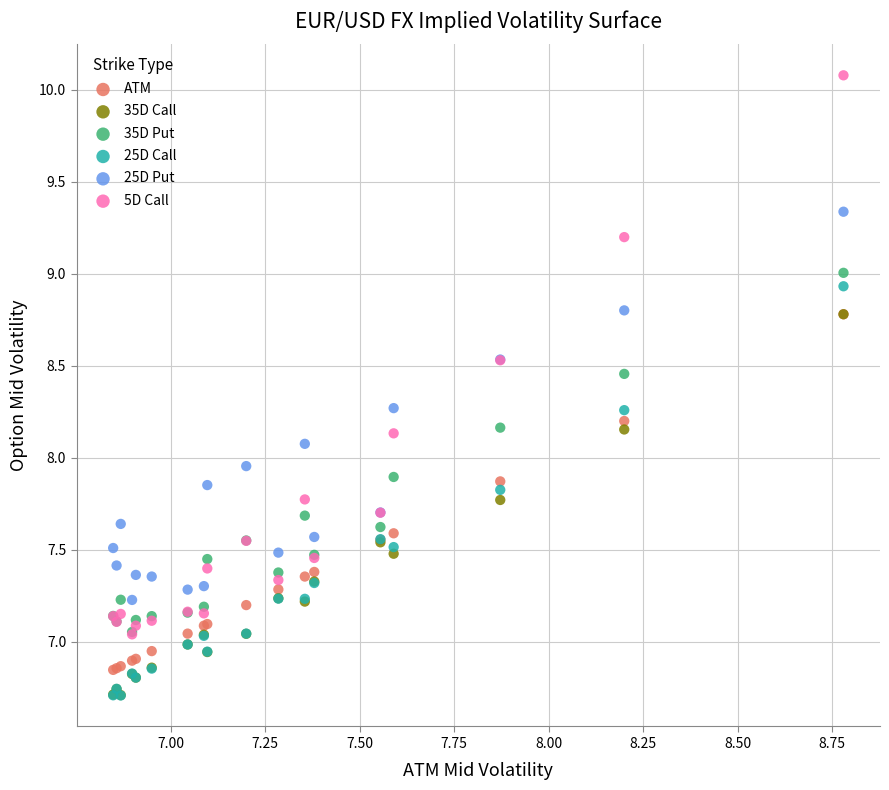

Which series reaches the maximum Y coordinate?

5D Call